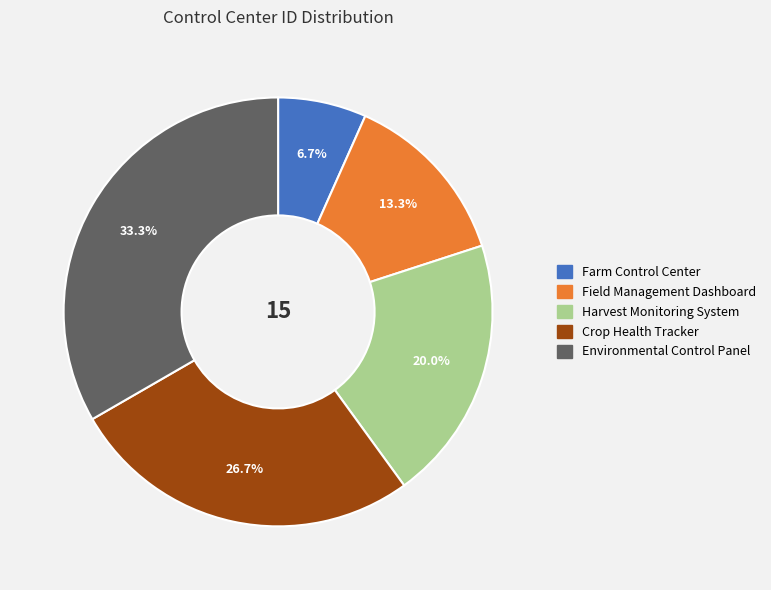

Count the number of slices in the pie.

5